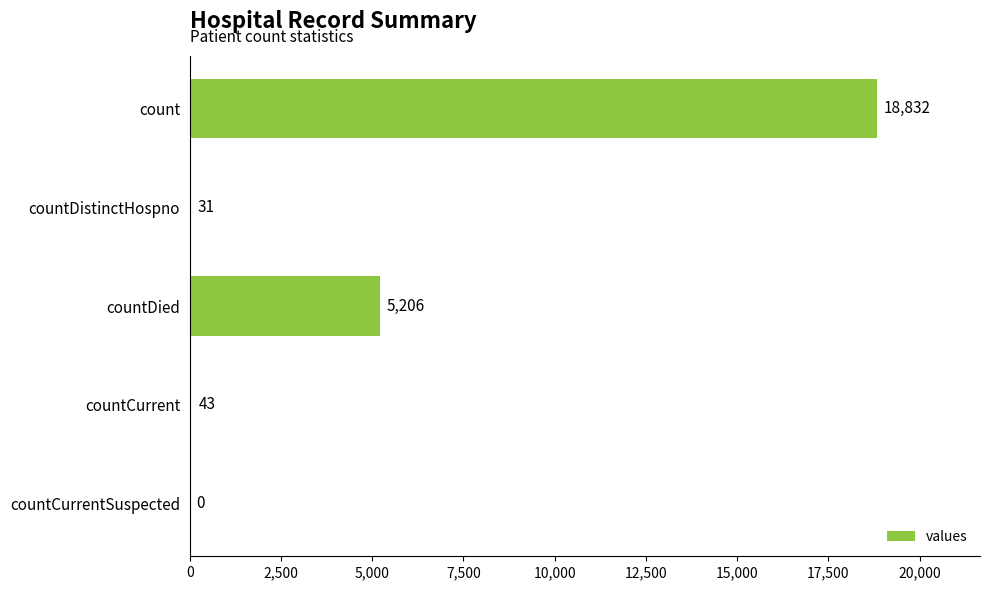

What is the ratio of the value at countDied to the value at countCurrent?

121.1